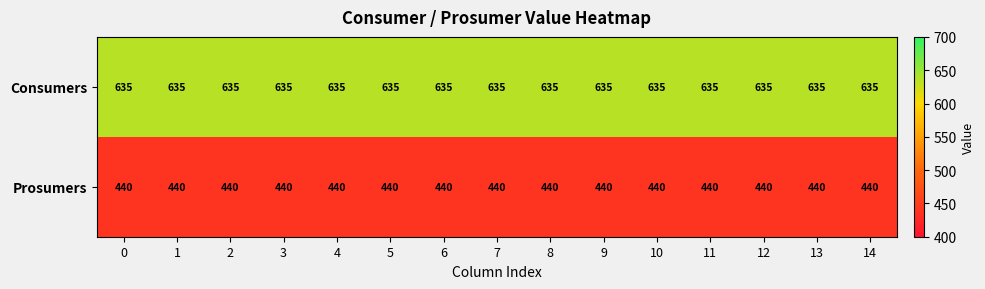

Read the Consumers value at 7.

635